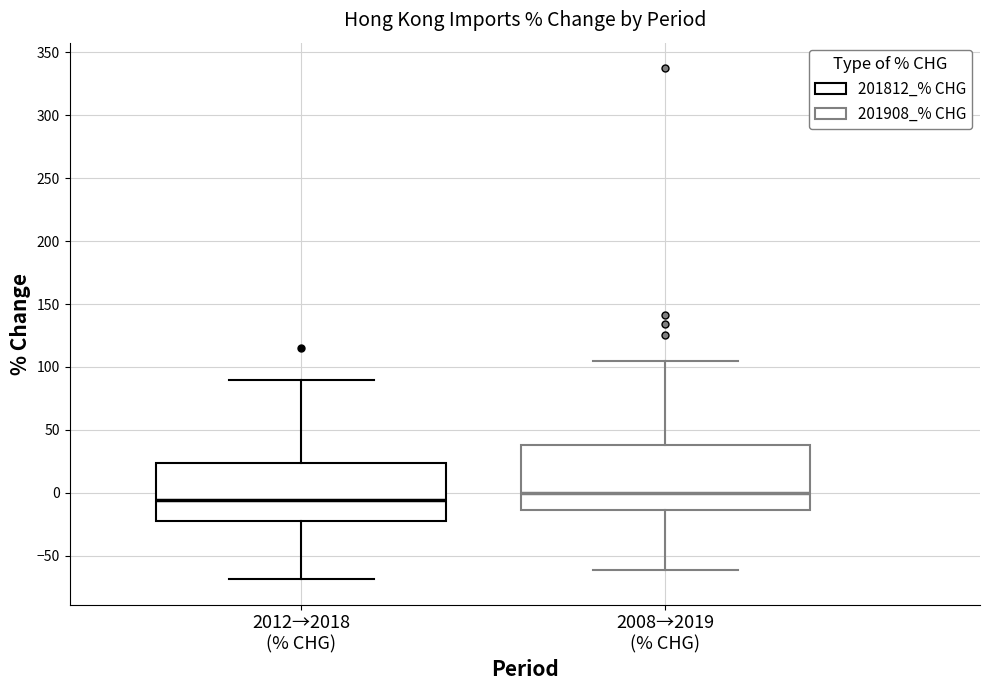

Where is the upper edge of the box for 2008→2019 (% CHG) on the y-axis? The values are not printed on the chart, so give them approximately, as read against the axis.

40